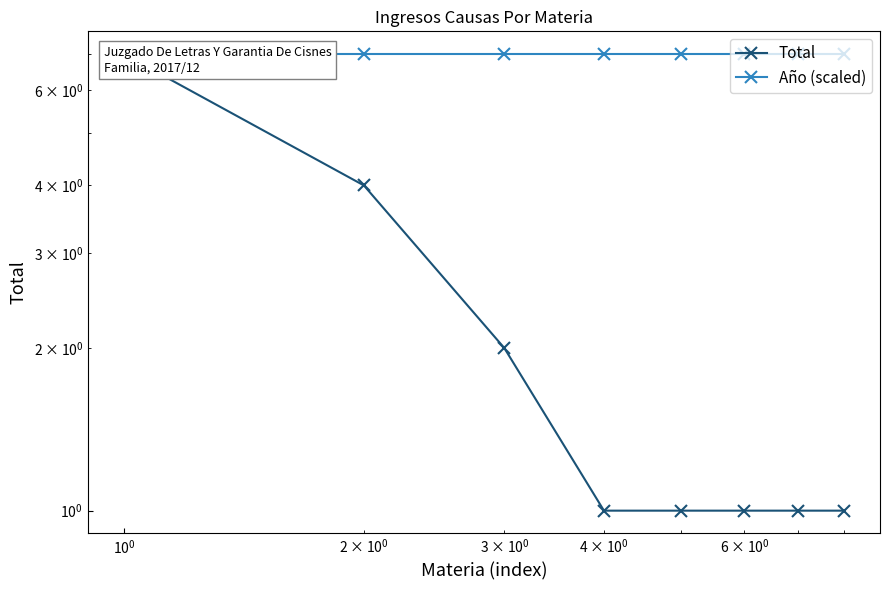

What is the minimum value shown in the chart?

1